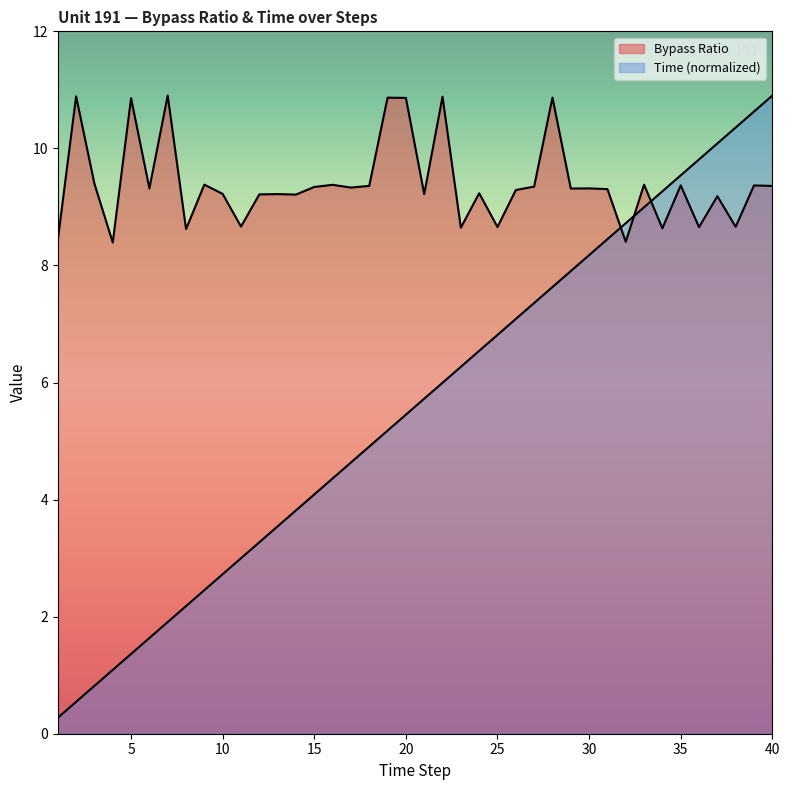

What is the total value across all series at 6?

11.0